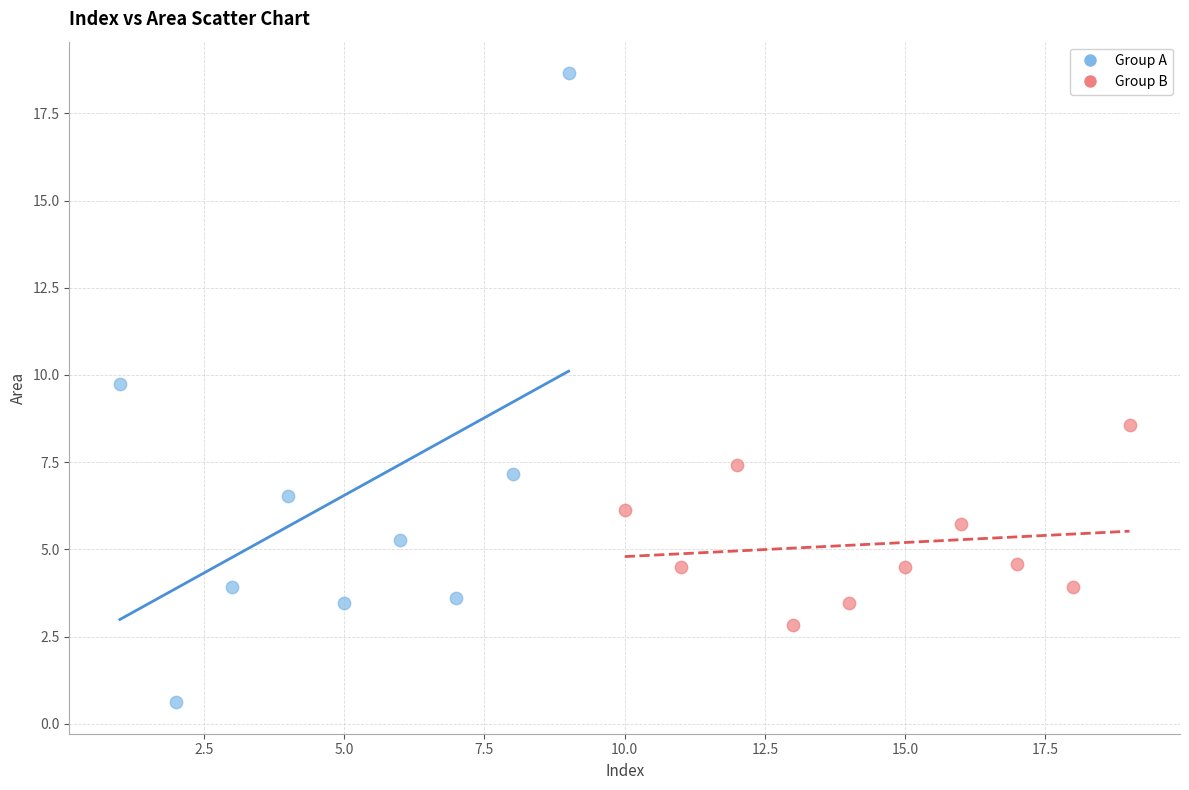

Which series has the widest spread of Y values?

Group A